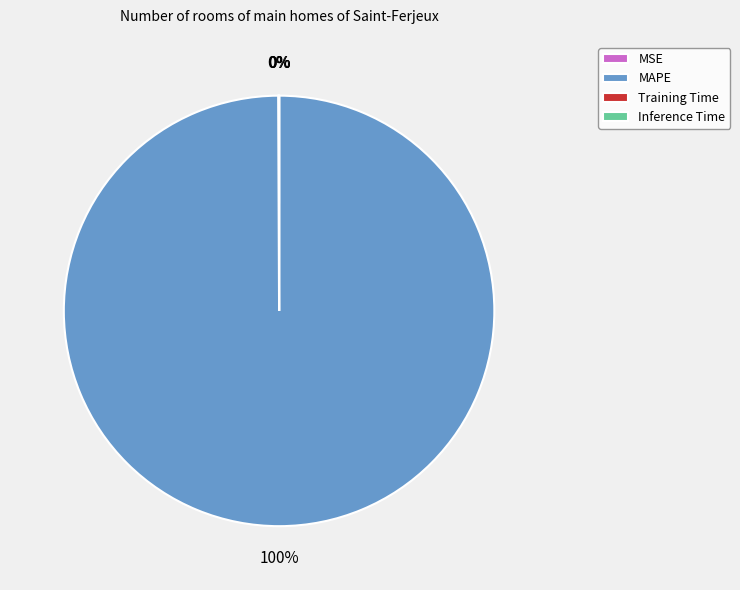

True or false: MAPE accounts for 100% of the total.

True